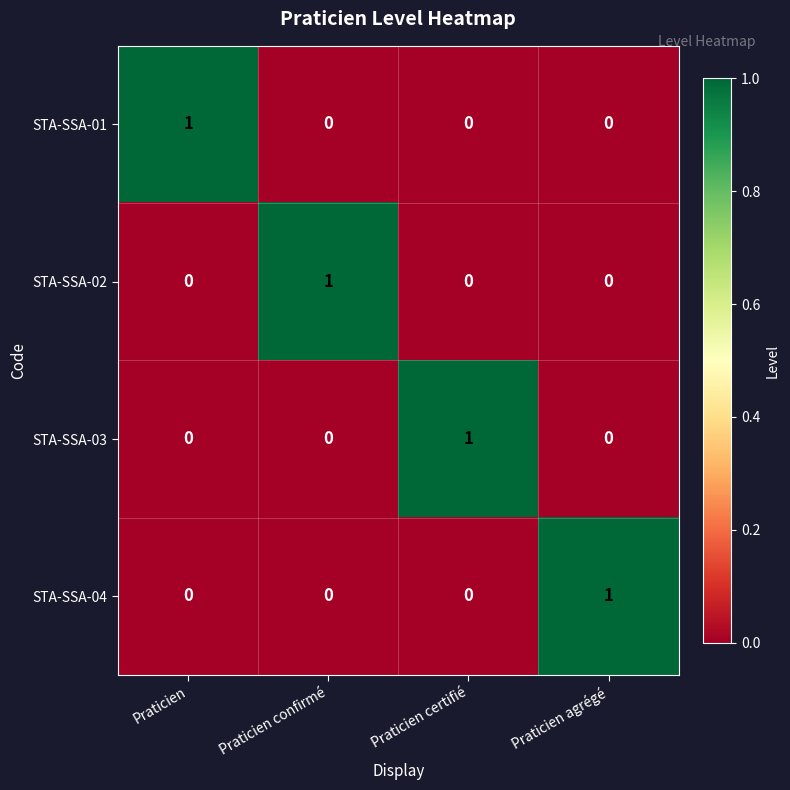

What is the difference between the highest and lowest values at Praticien?

1